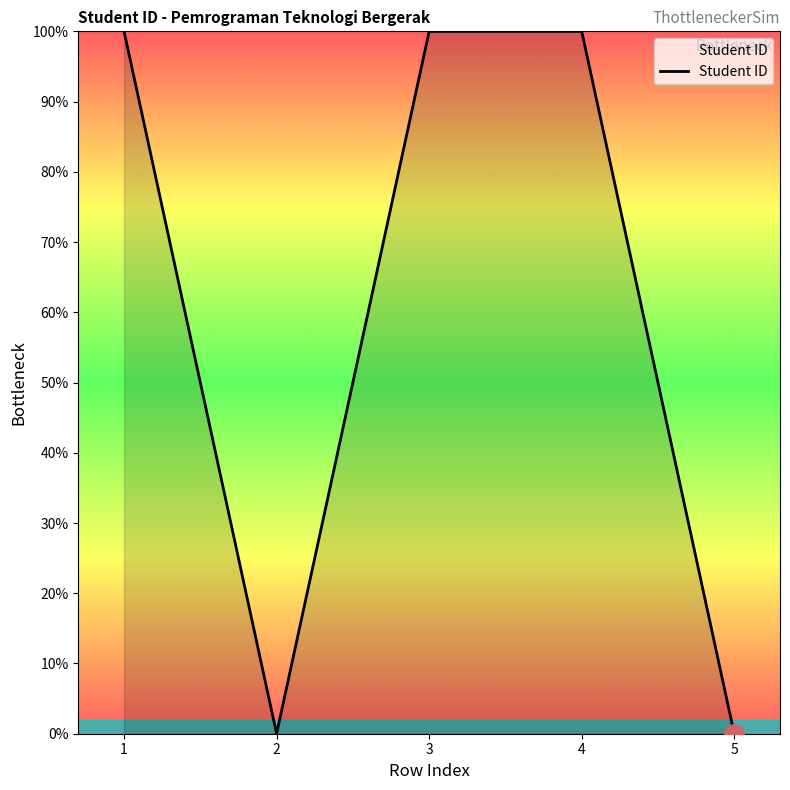

How many lines are shown in the chart?

1